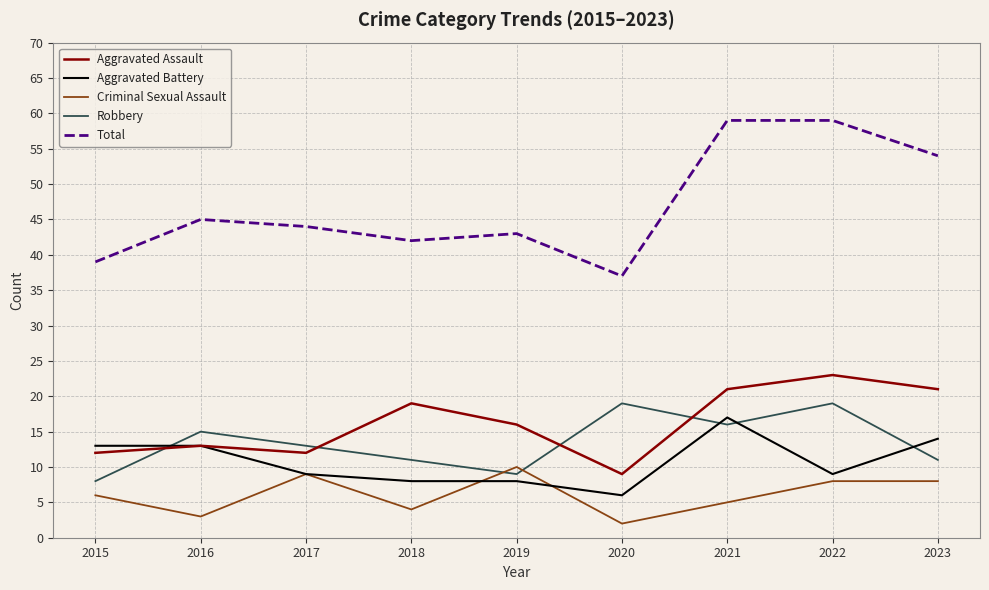

Count the number of data series in this chart.

5